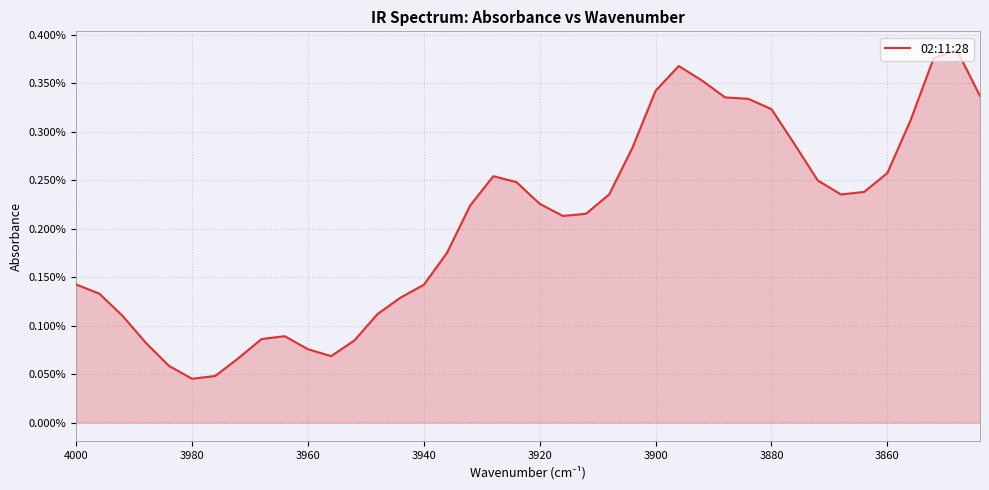

How many categories are shown in the chart?

40